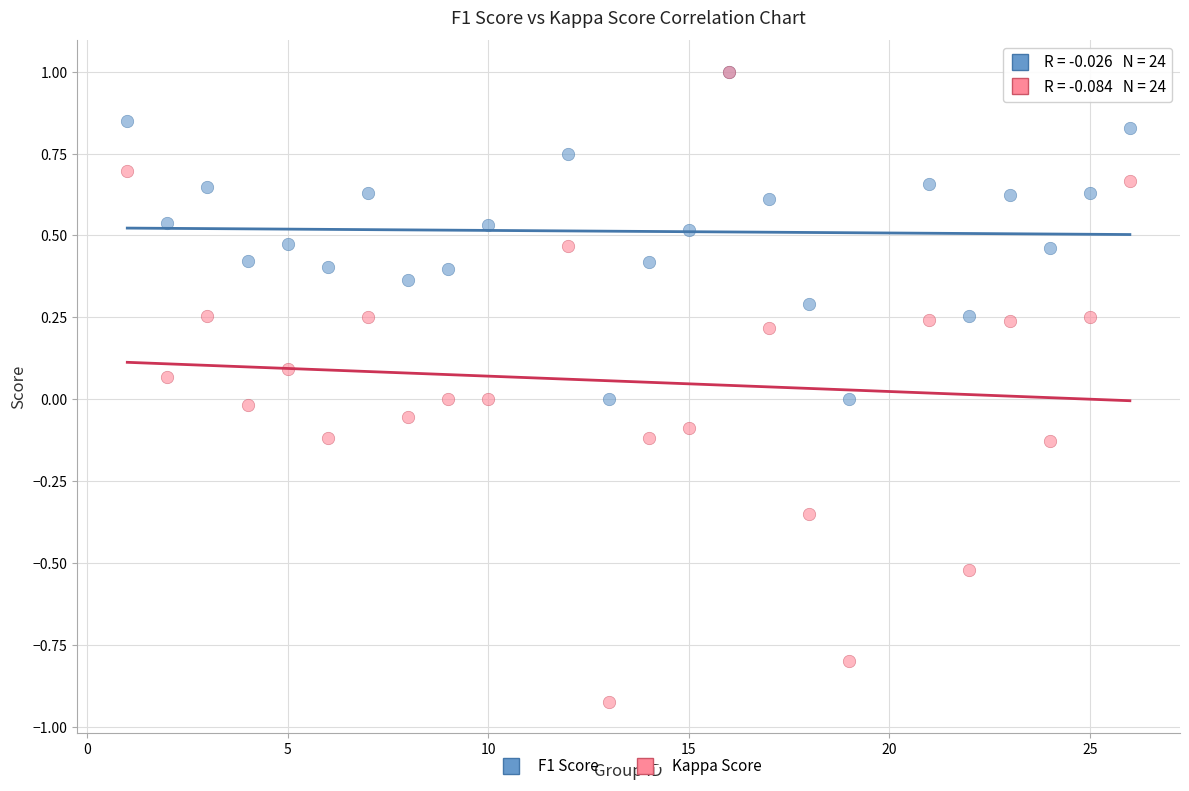

Which series contains the lowest Y value?

Kappa Score